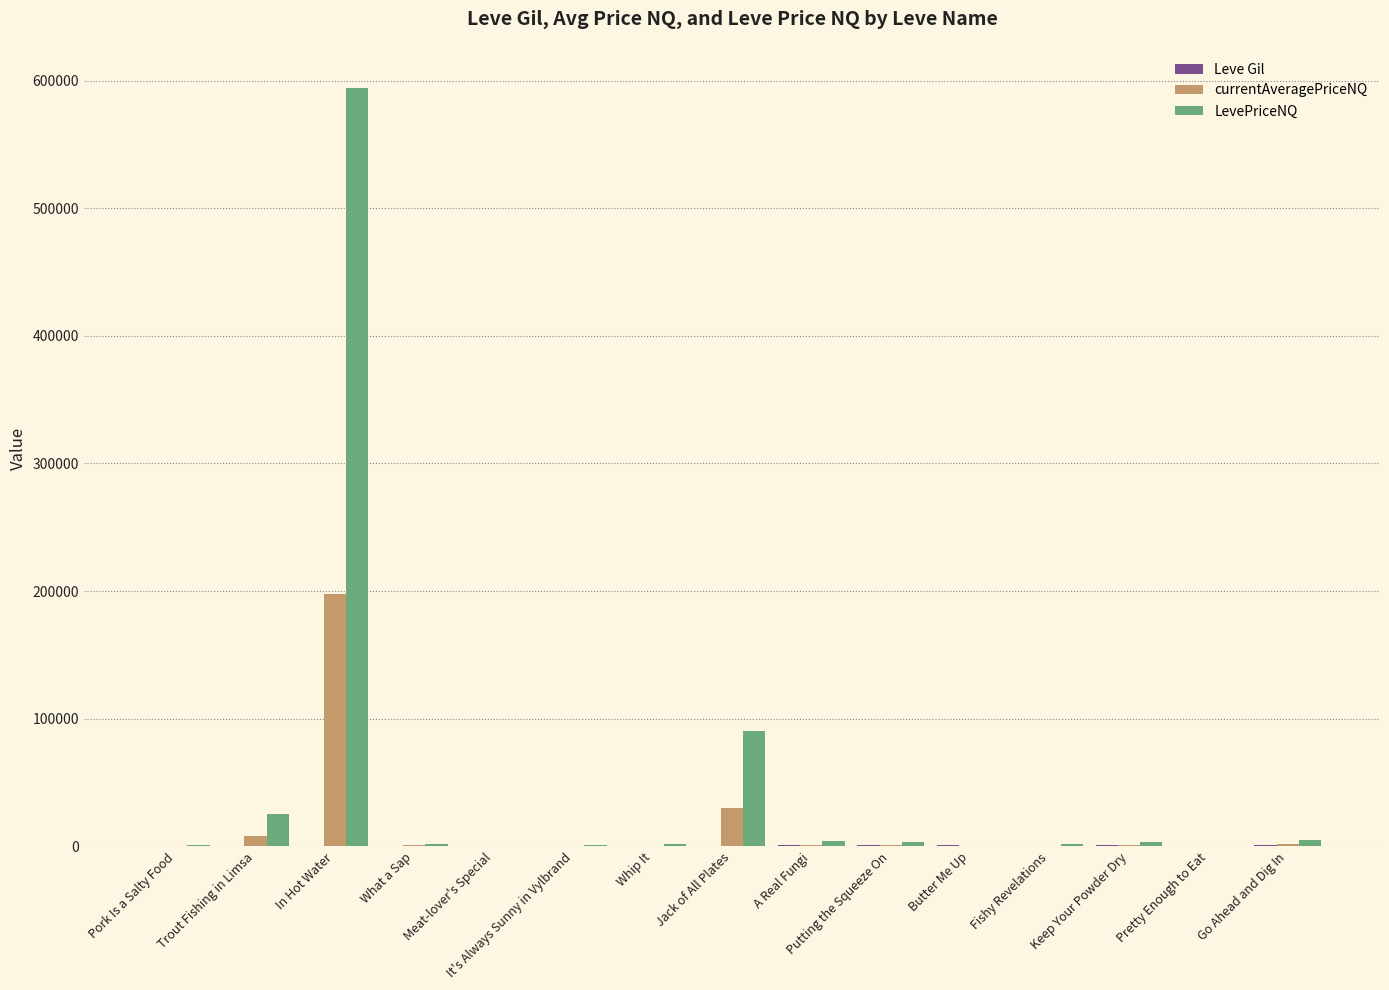

At which category is the sum across all series the highest?

In Hot Water